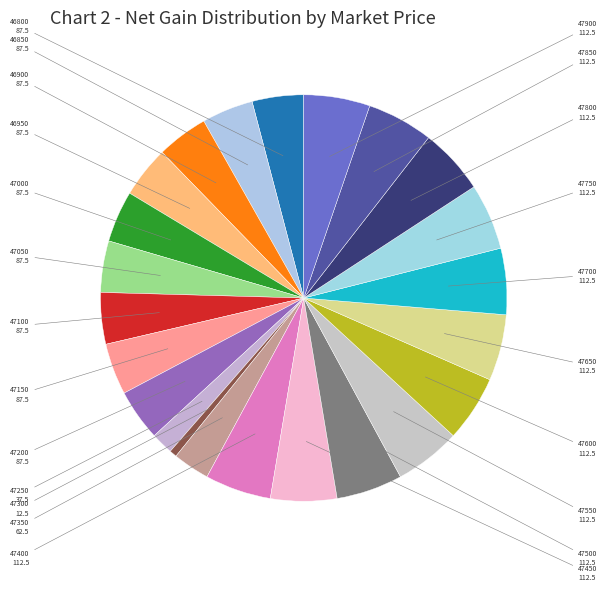

How many slices are in this pie chart?

23